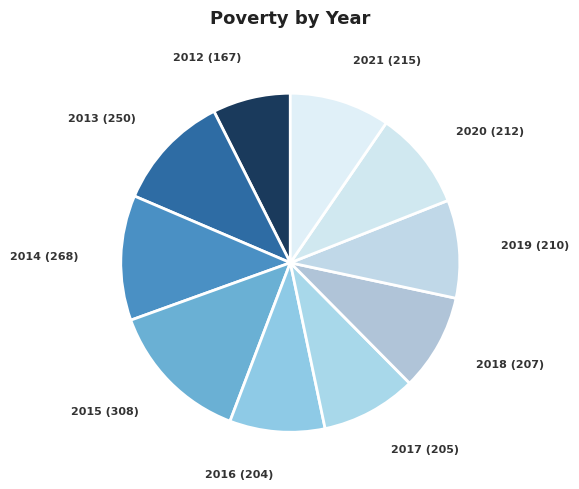

The 2019 (210) slice represents 9% of the pie. True or false?

True